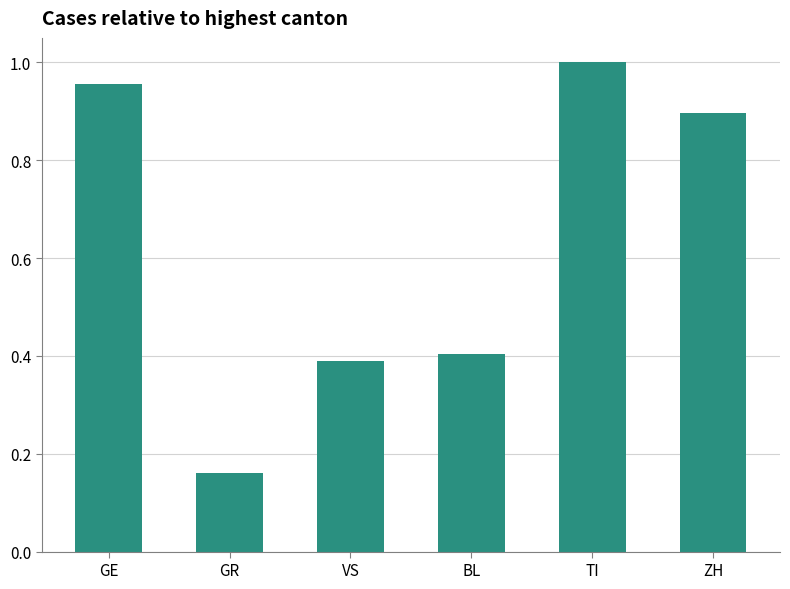

What is the difference between the values at GE and ZH?

0.1